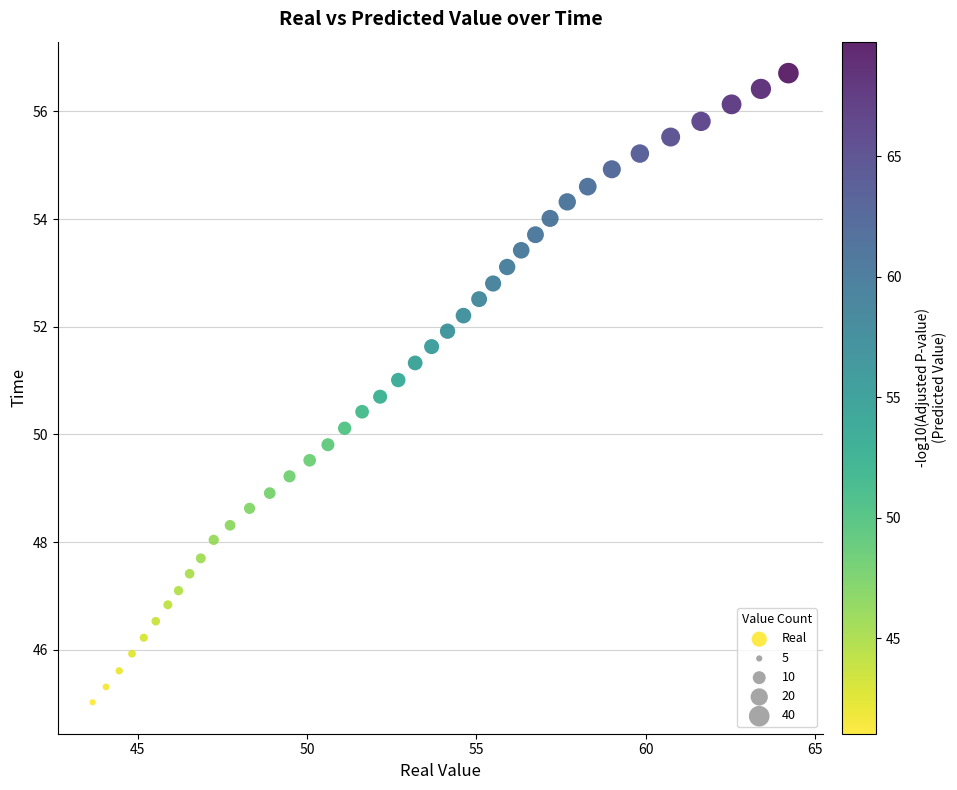

What is the range of X values (max minus min)?

20.6